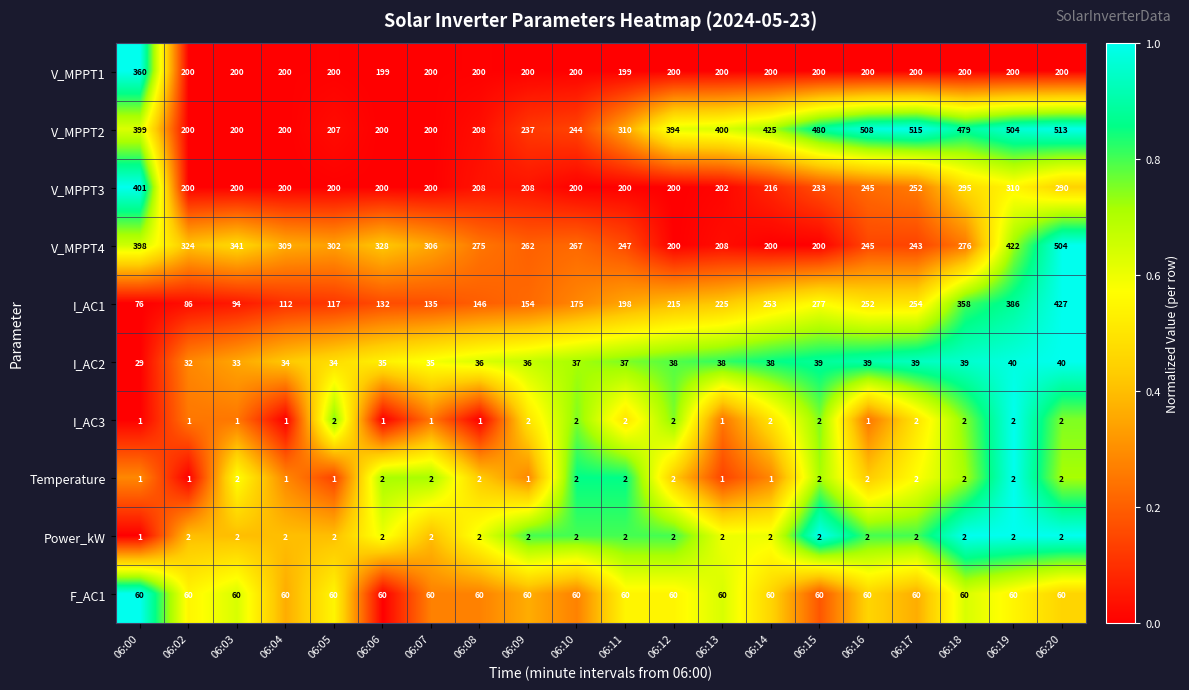

What is the total value across all series at 06:19?

1928